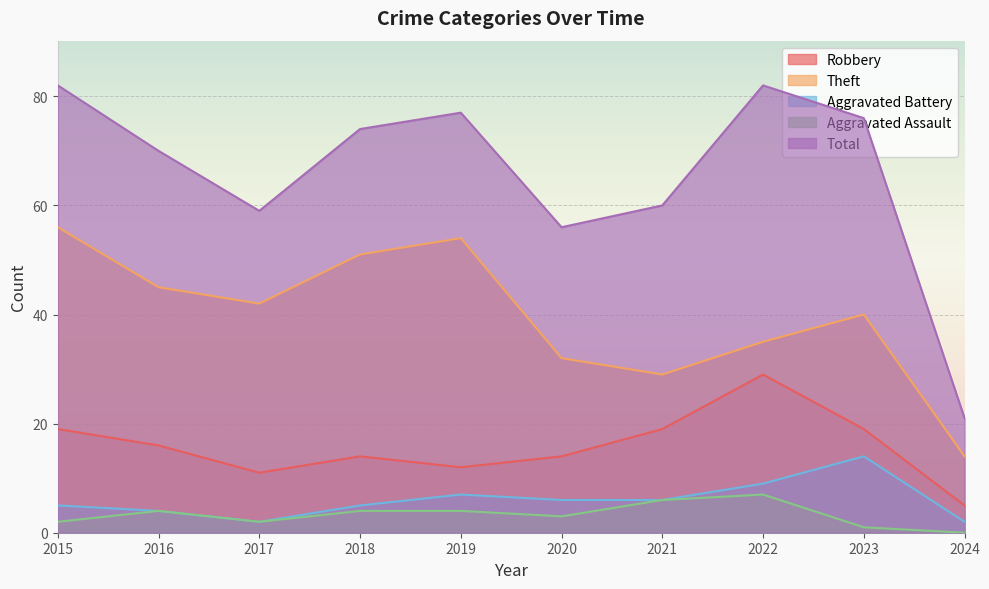

Which category has the highest value in the Theft series?

2015